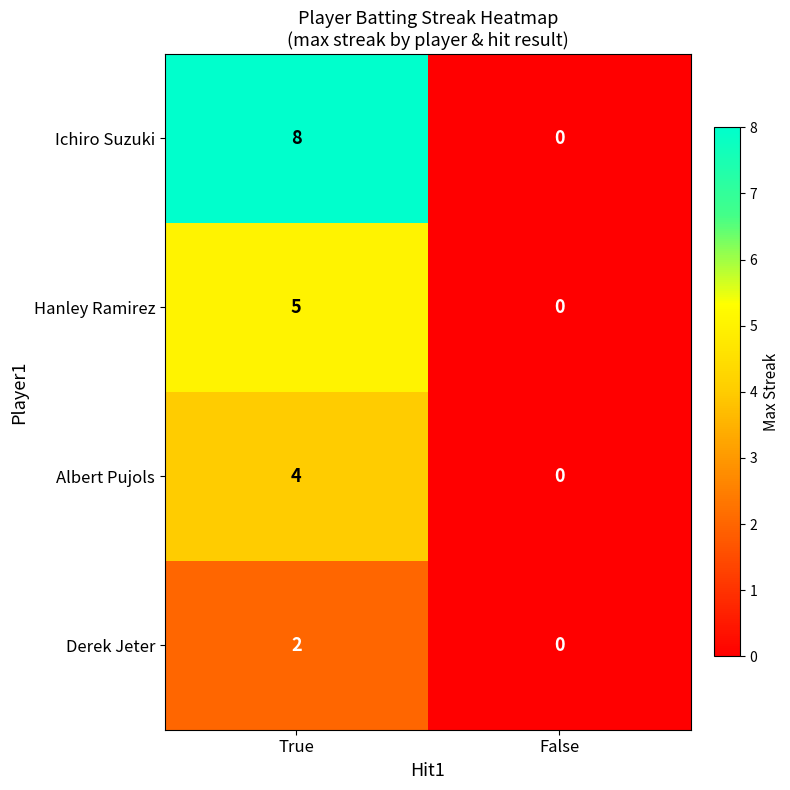

List the labels in order of Ichiro Suzuki value, largest first.

True, False